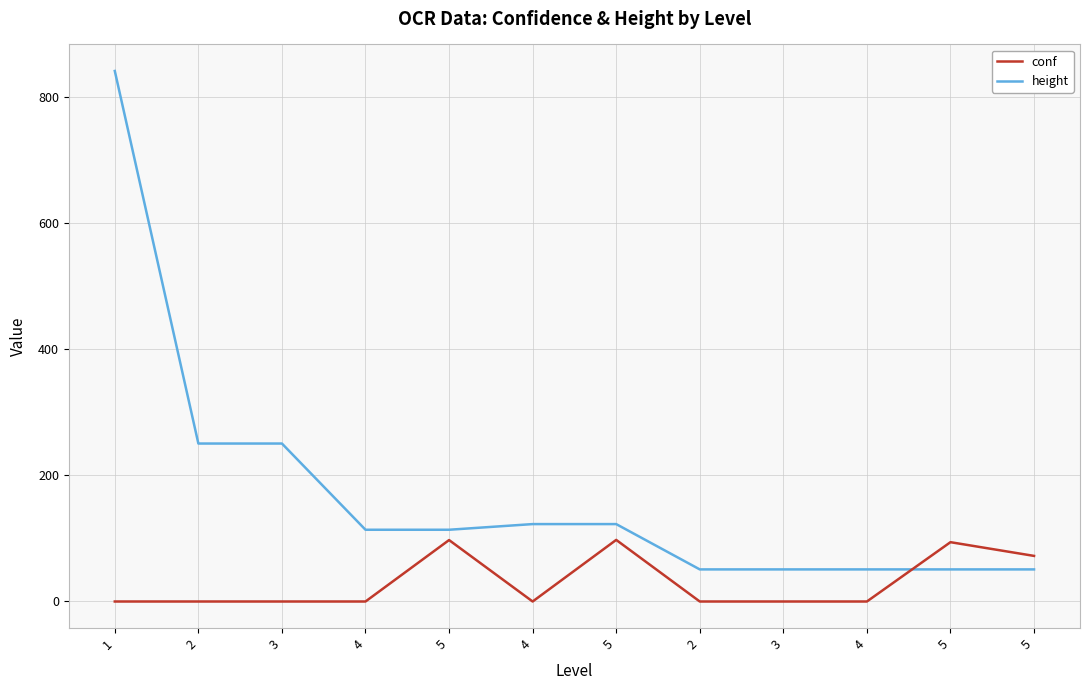

What is the average value of the conf series?

29.2